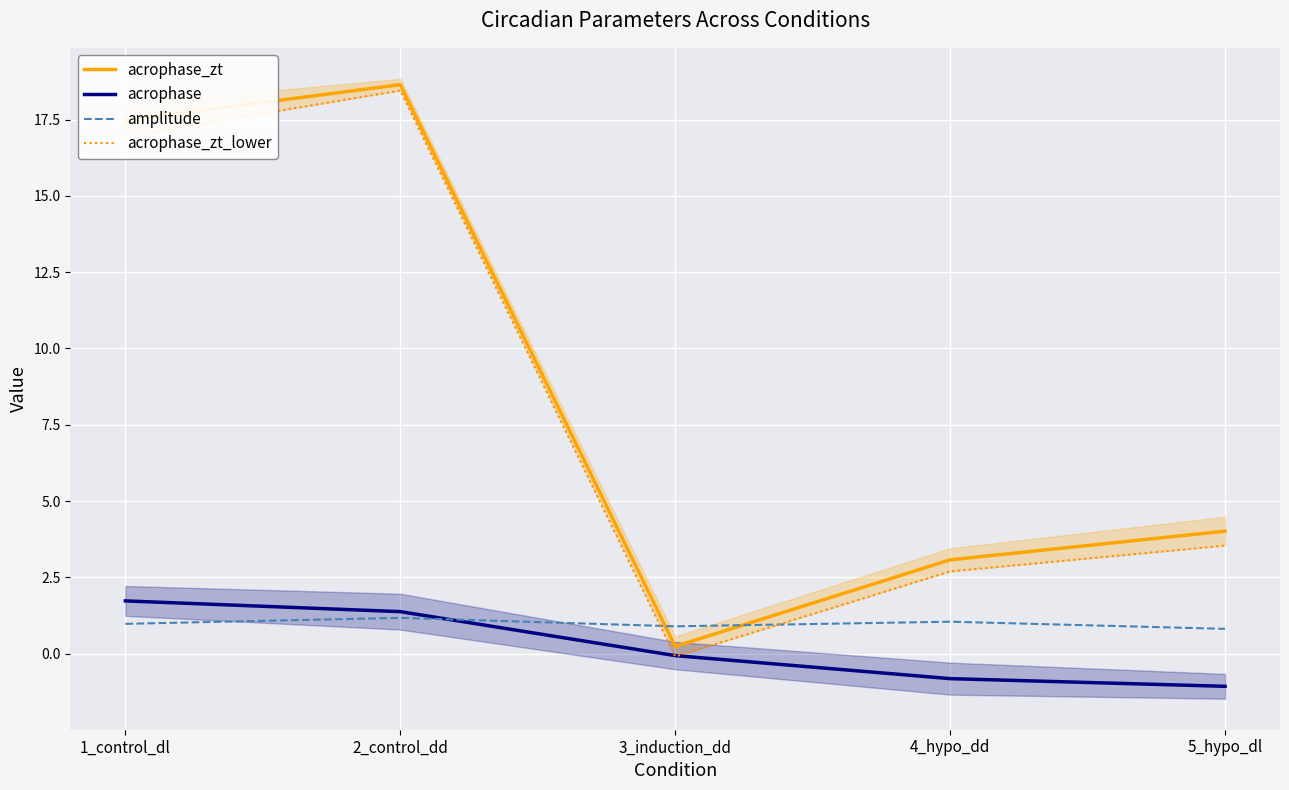

What is the difference between the acrophase_zt_lower values at 3_induction_dd and 5_hypo_dl?

3.6